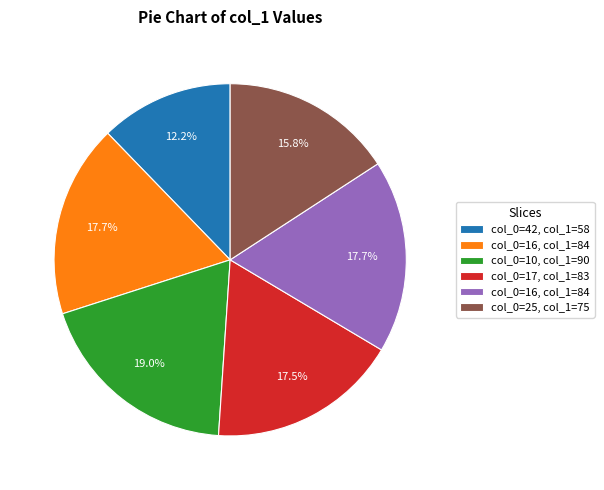

Is there a majority slice in this chart?

No